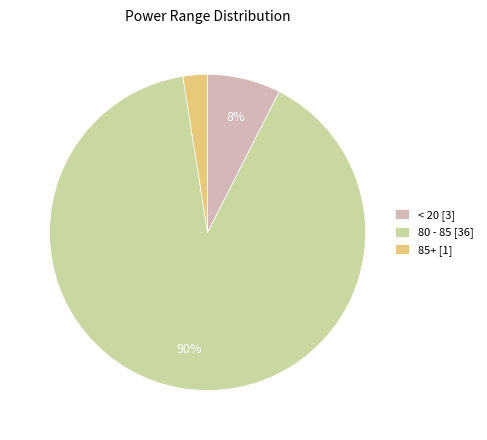

The < 20 [3] slice represents 8% of the pie. True or false?

True